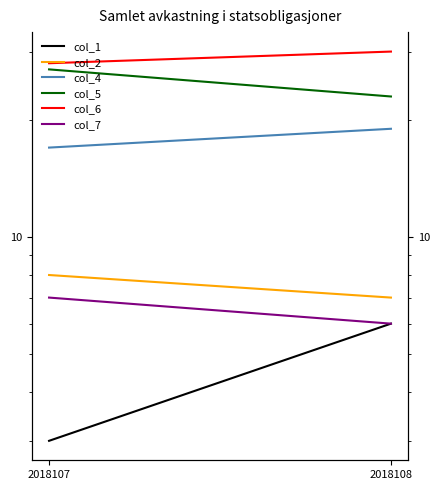

True or false: col_7 has a value of 8 at 2018108.

False